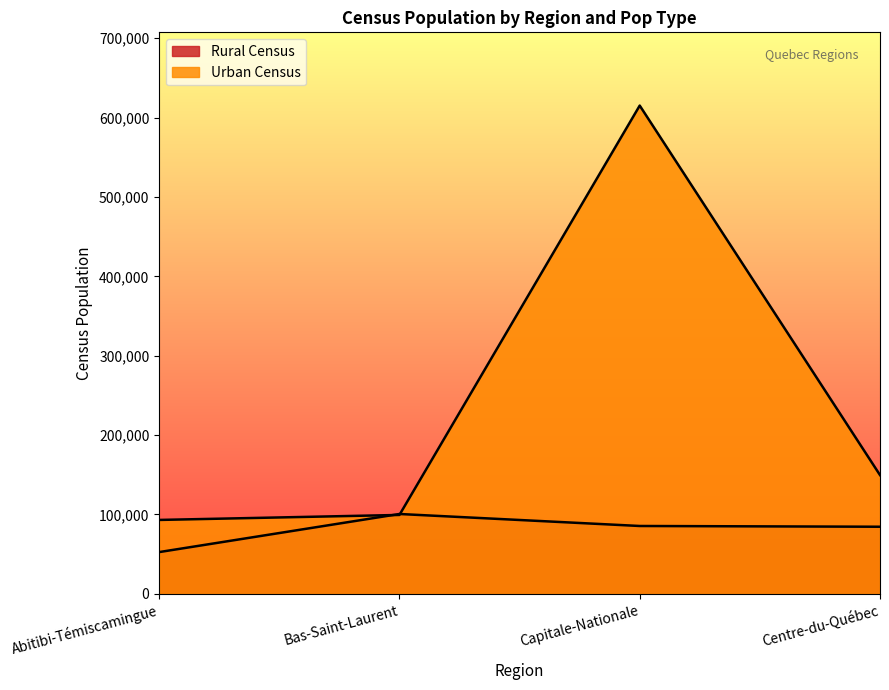

What are all the series names shown in the legend?

Rural Census, Urban Census